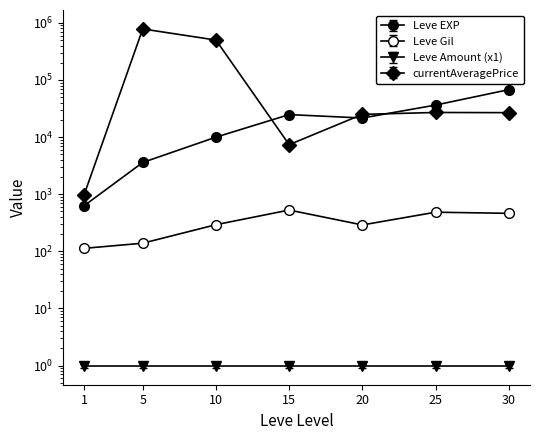

Which series has the largest total across all categories?

currentAveragePrice